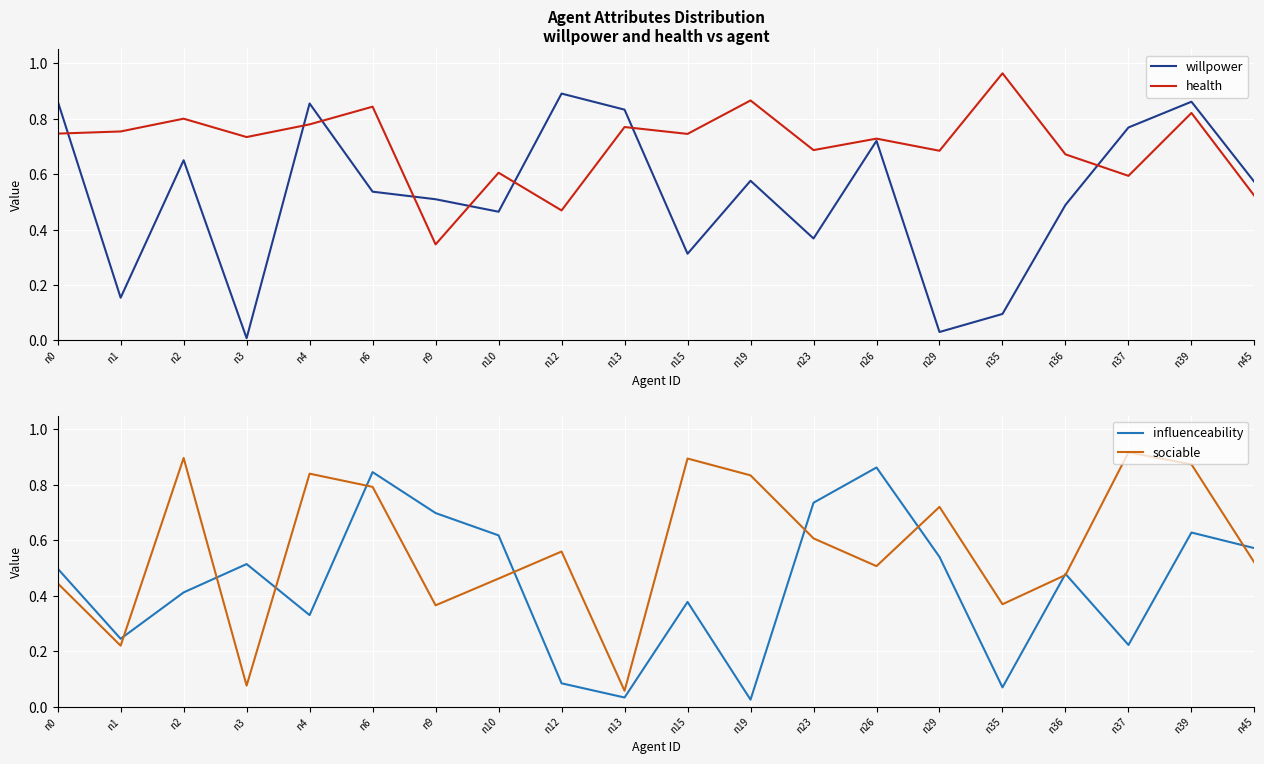

Rank the series at n0 from lowest to highest value.

sociable, influenceability, health, willpower